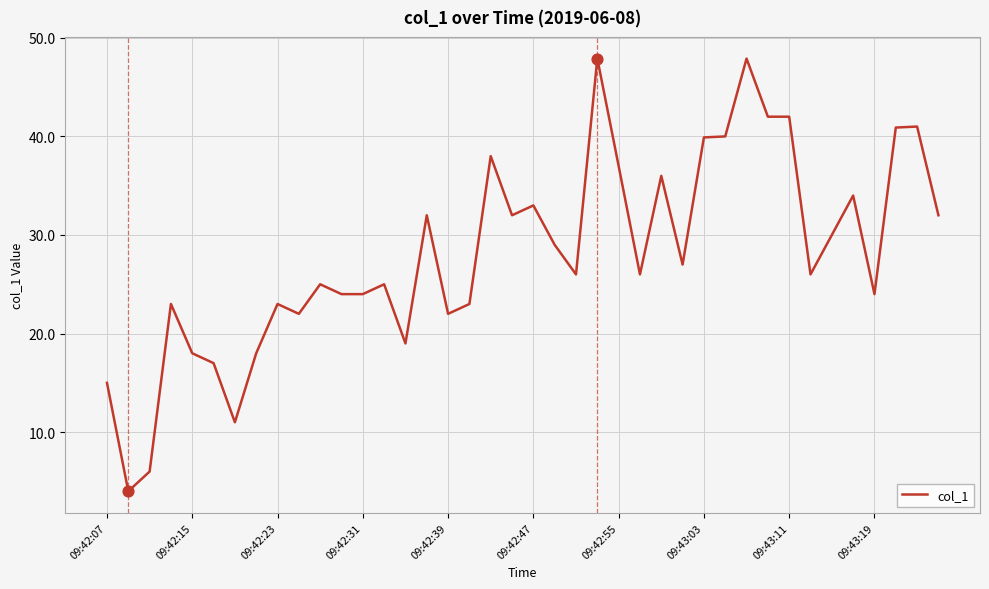

What is the difference between the maximum and minimum values?

43.9